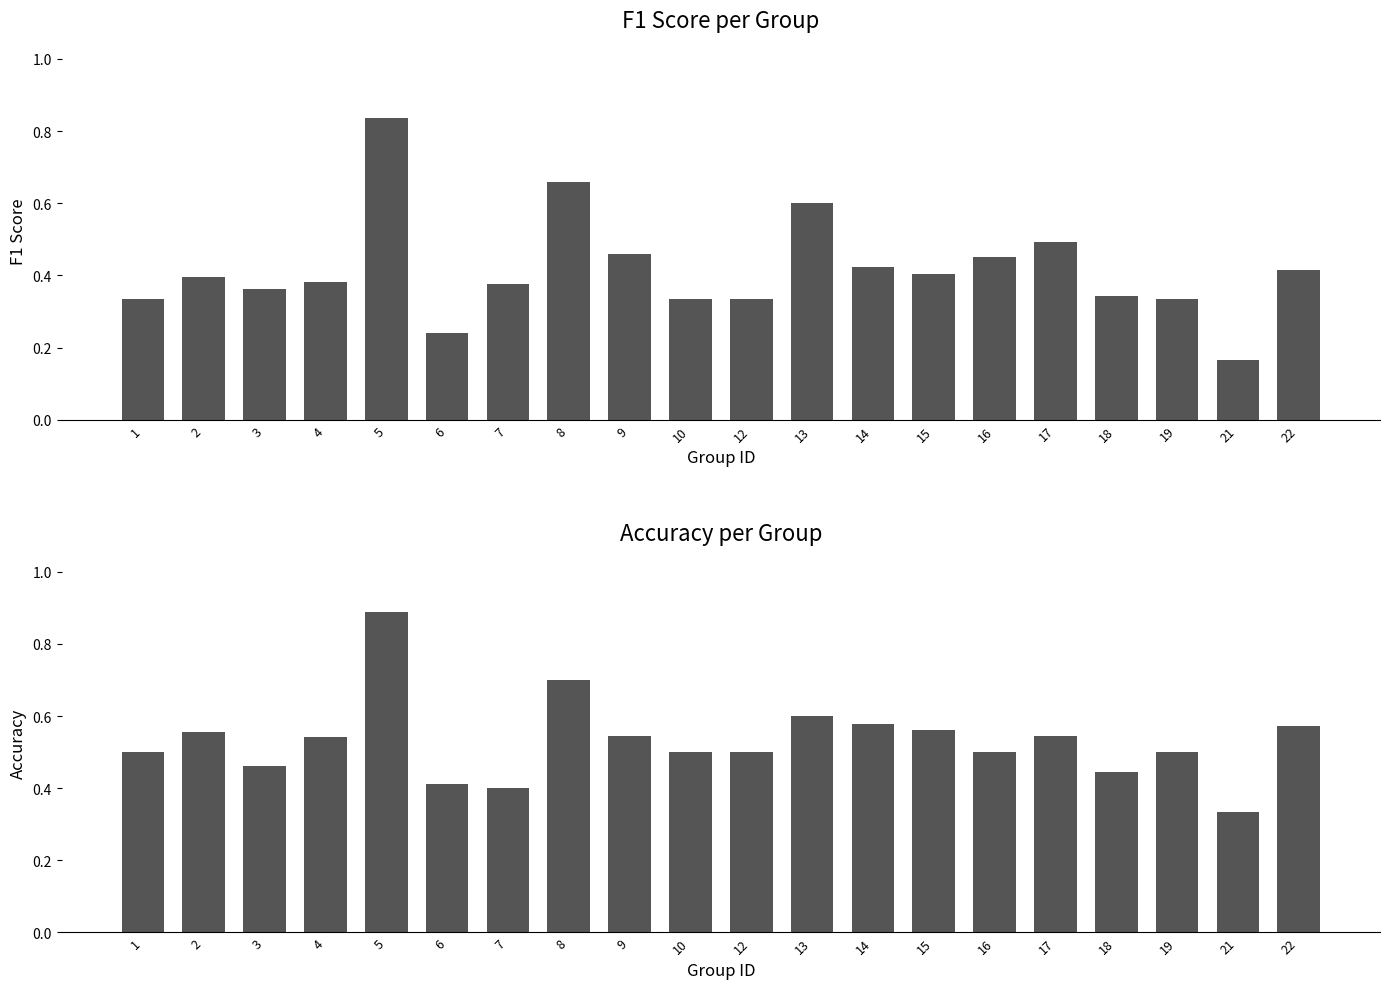

Which series changed the most between 6 and 14?

f1